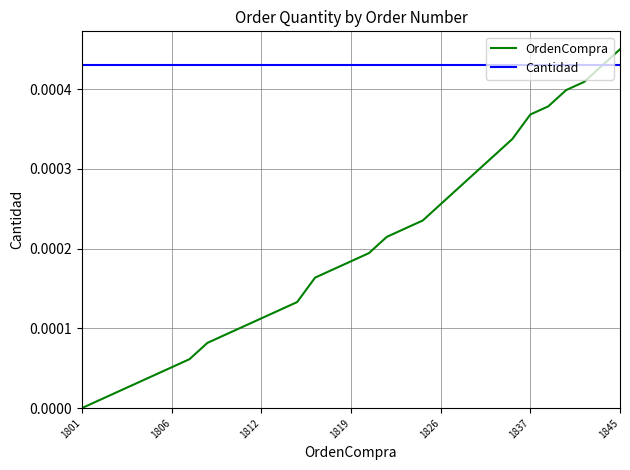

Which series has the widest spread of values?

OrdenCompra